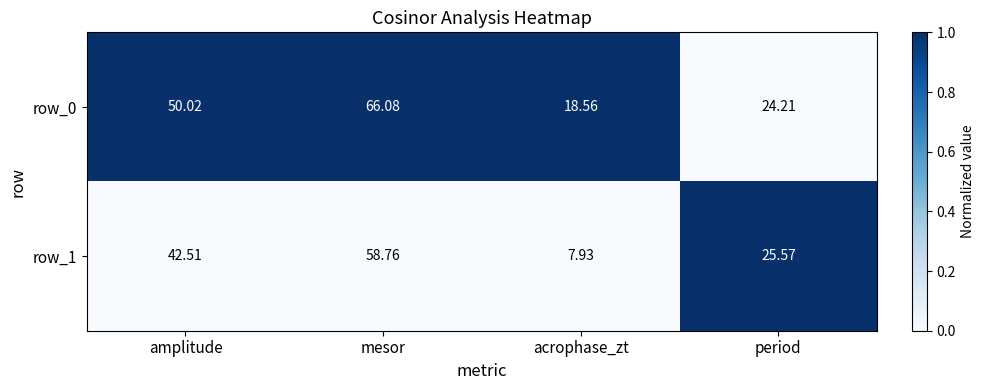

The value of row_1 at period is 0. True or false?

False